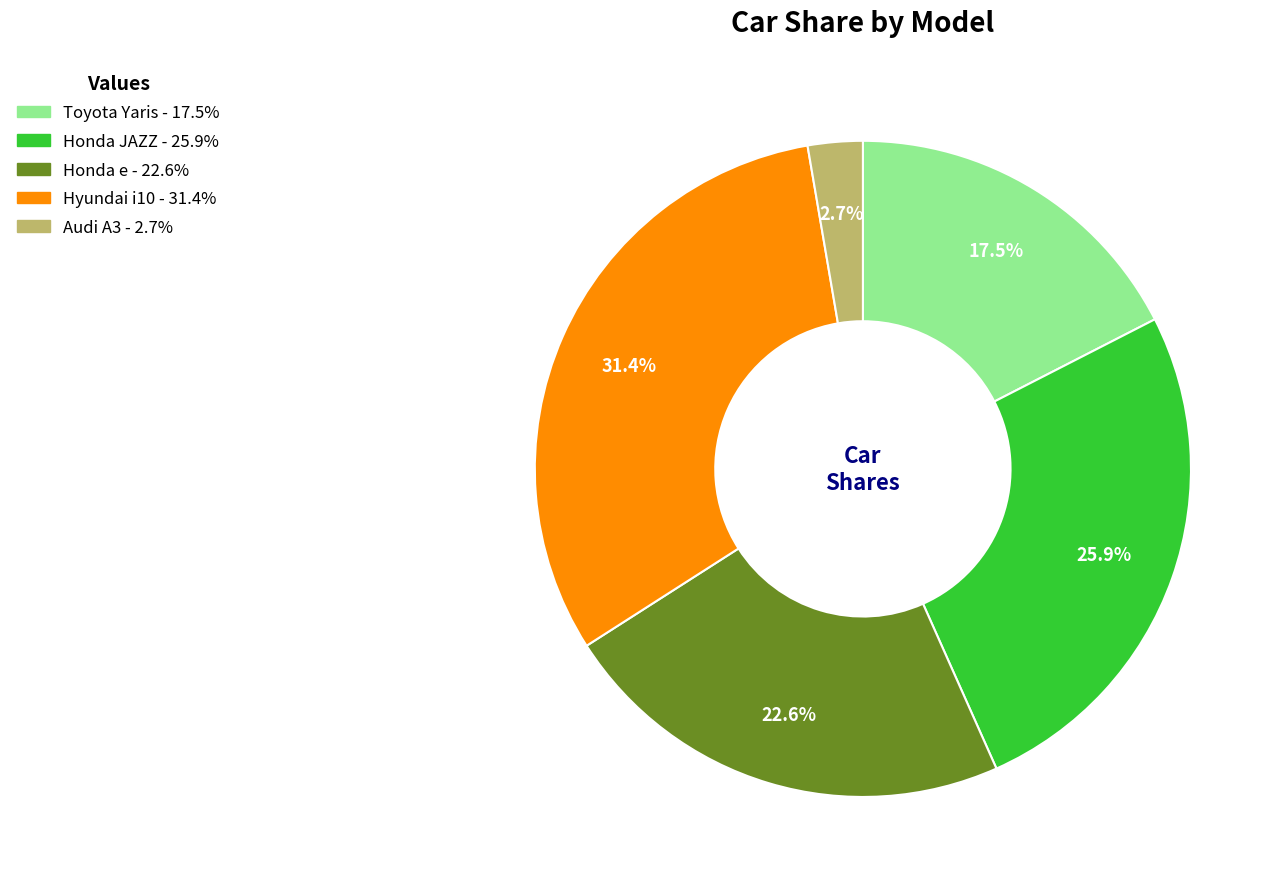

Combined, do Honda JAZZ and Audi A3 account for over 50%?

No